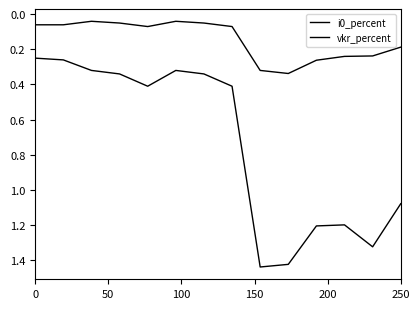

Which series has the largest range (max minus min)?

vkr_percent